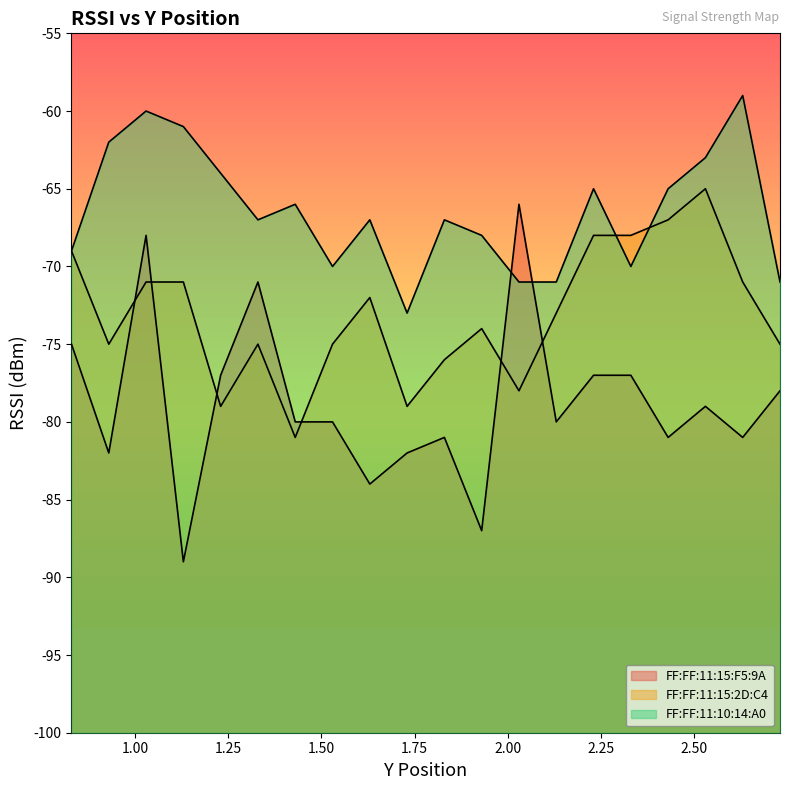

Reading left to right, extract all data points from this chart.

FF:FF:11:15:F5:9A: -75	-82	-68	-89	-77	-71	-80	-80	-84	-82	-81	-87	-66	-80	-77	-77	-81	-79	-81	-78
FF:FF:11:15:2D:C4: -69	-75	-71	-71	-79	-75	-81	-75	-72	-79	-76	-74	-78	-73	-68	-68	-67	-65	-71	-75
FF:FF:11:10:14:A0: -69	-62	-60	-61	-64	-67	-66	-70	-67	-73	-67	-68	-71	-71	-65	-70	-65	-63	-59	-71